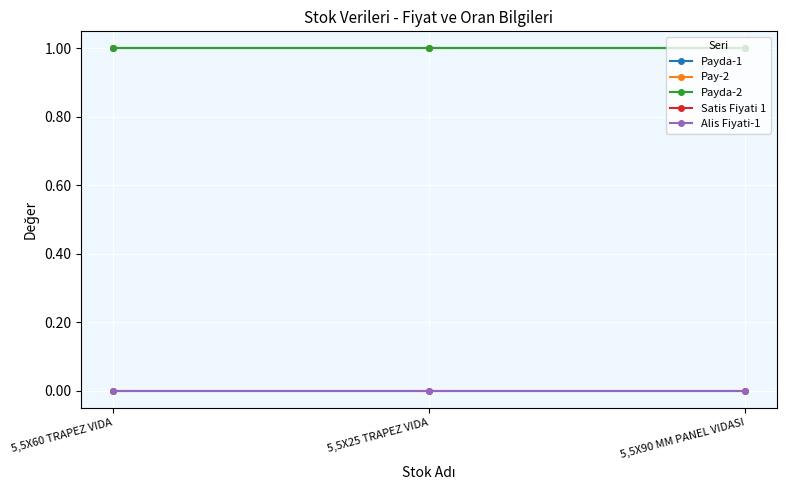

What is the total value across all series at 5,5X25 TRAPEZ VIDA?

3